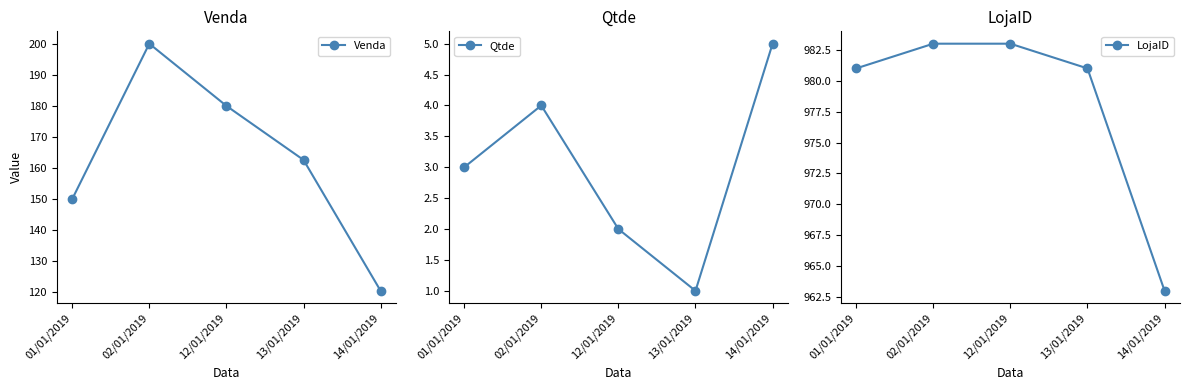

In Qtde, how many points are higher than both neighbors (excluding endpoints)?

1